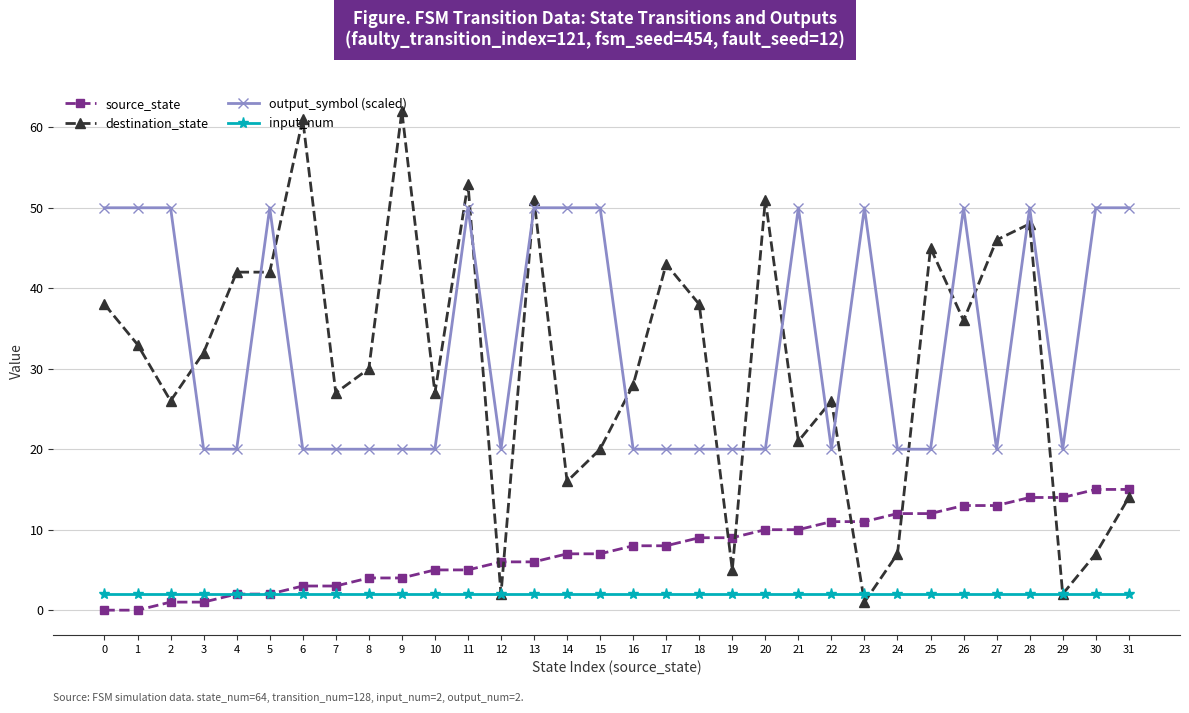

The value of source_state at 14 is 4. True or false?

False